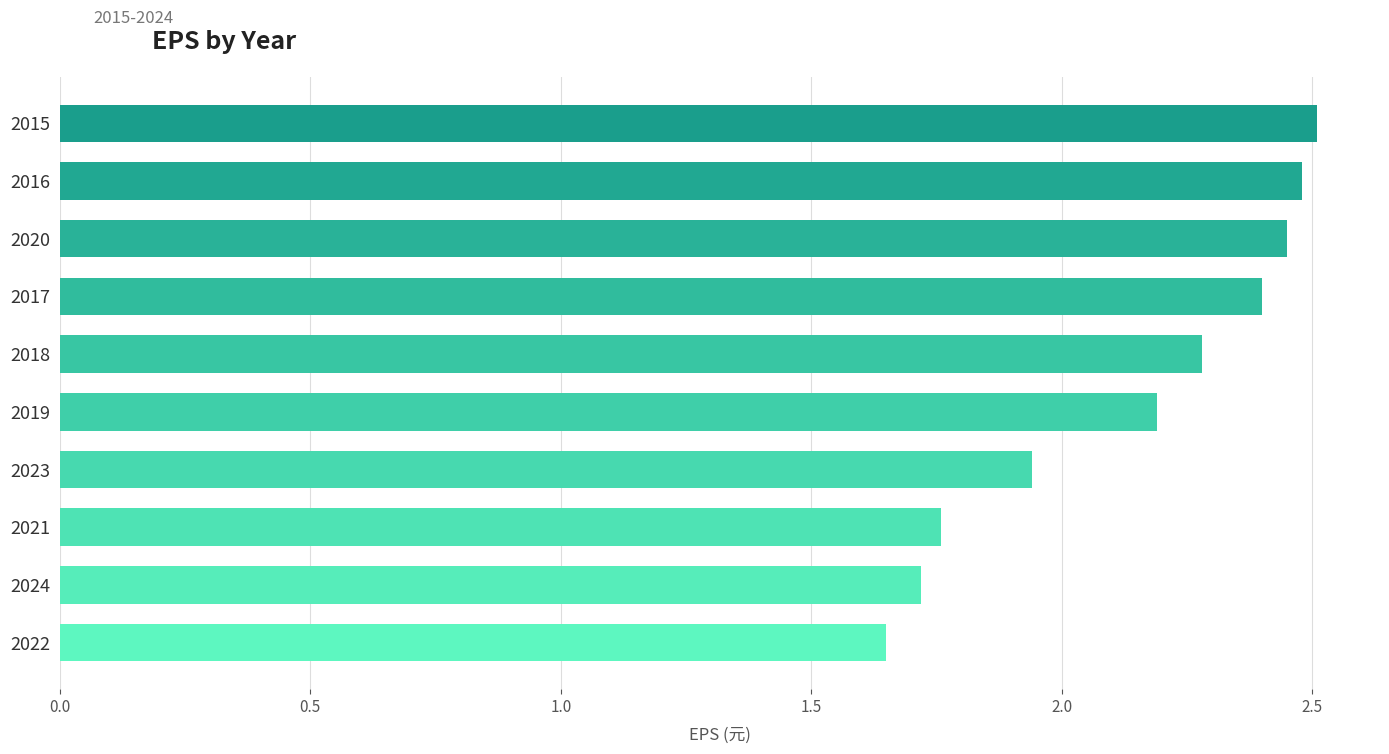

What is the approximate value at 2024?

1.7